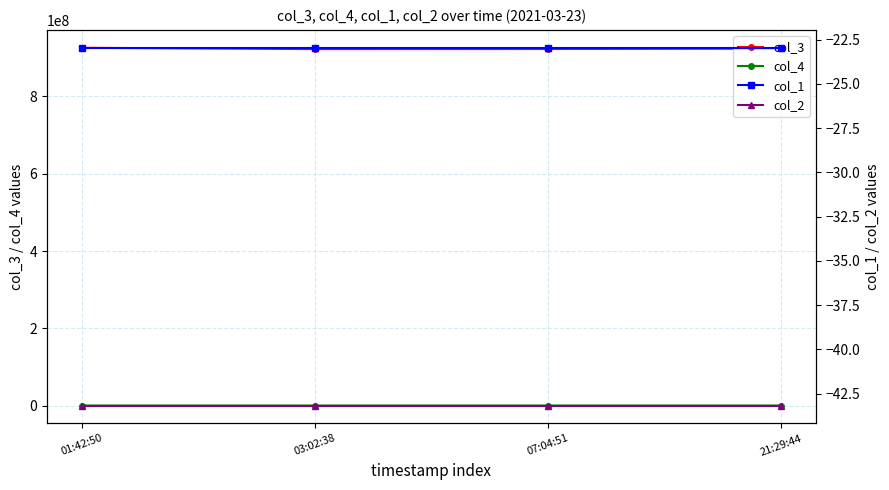

Which has a higher value, 07:04:51 or 01:42:50?

01:42:50